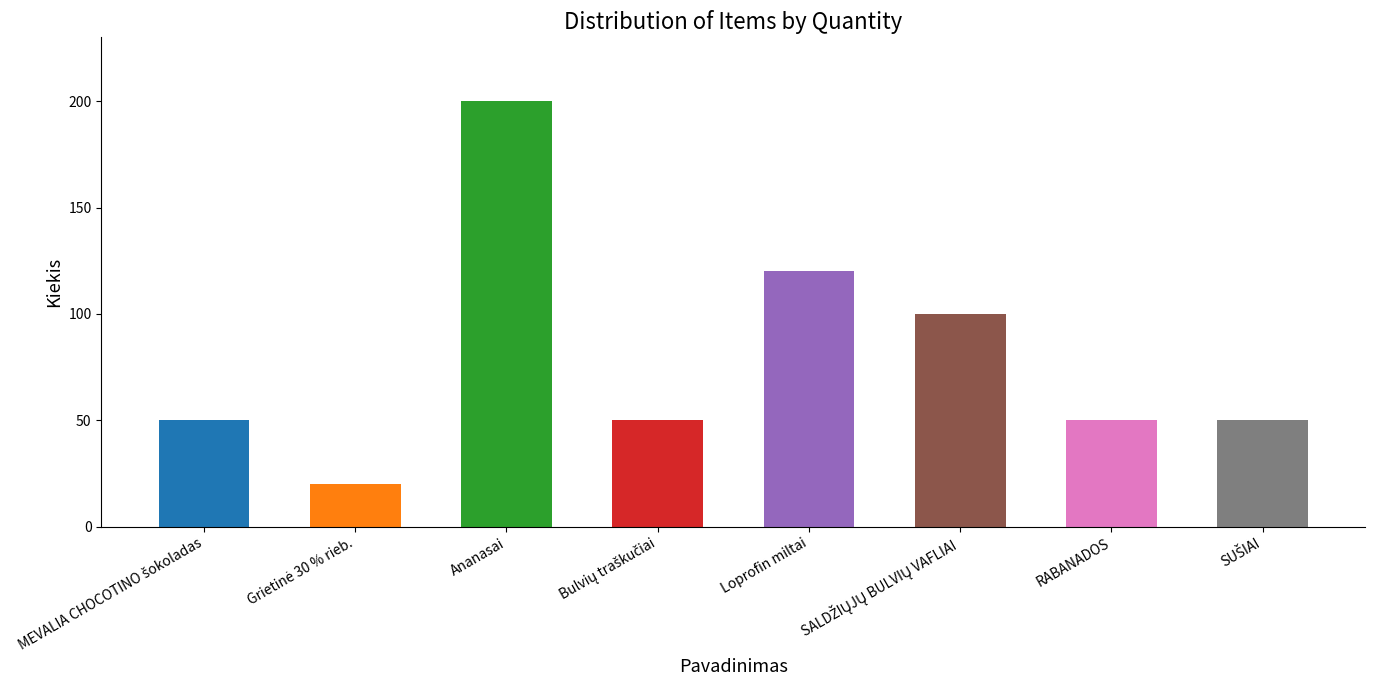

What is the average value?

80